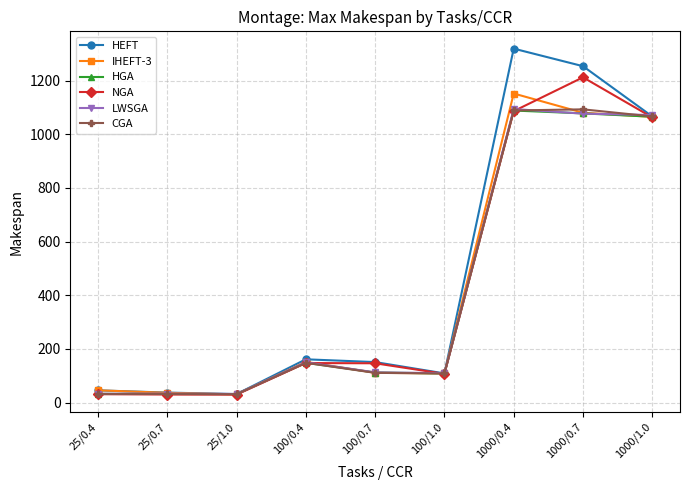

What is the spread (max minus min) of values at 25/0.7?

7.2